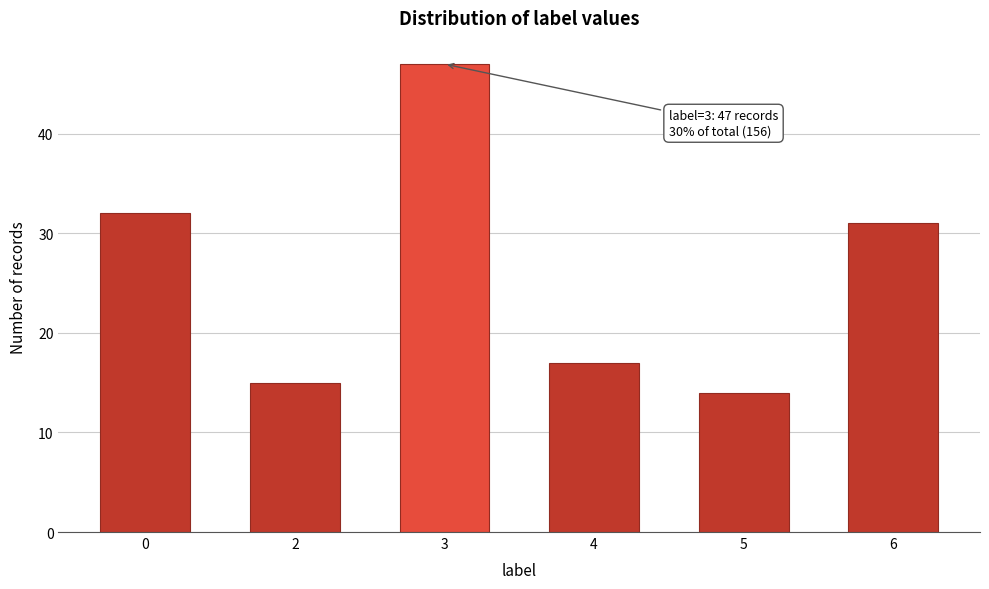

Reading right to left, extract all data points from this chart.

6=31	5=14	4=17	3=47	2=15	0=32